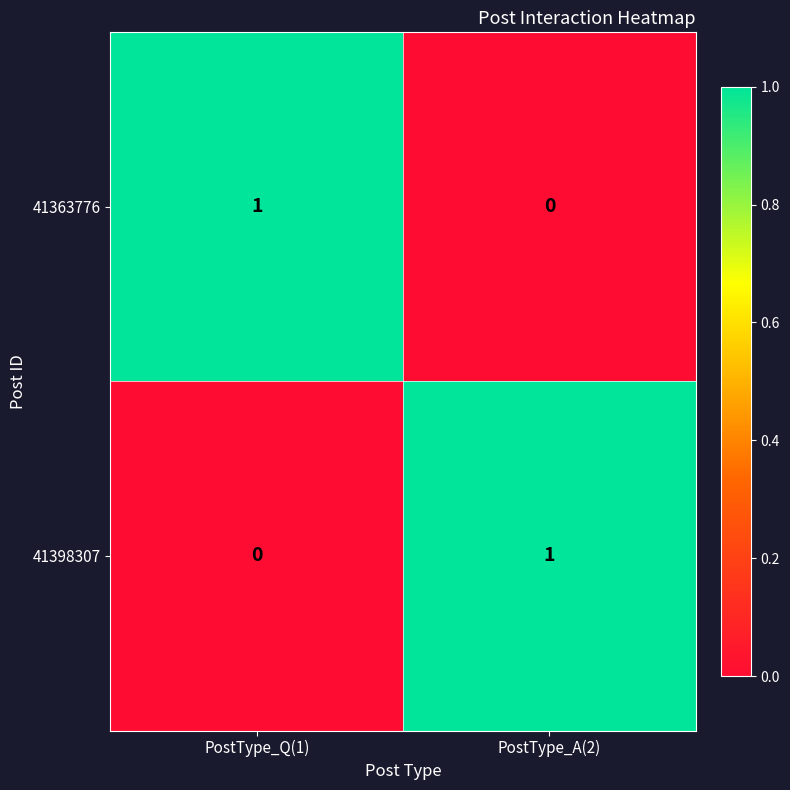

At PostType_Q(1), list the series in order from largest to smallest.

41363776, 41398307